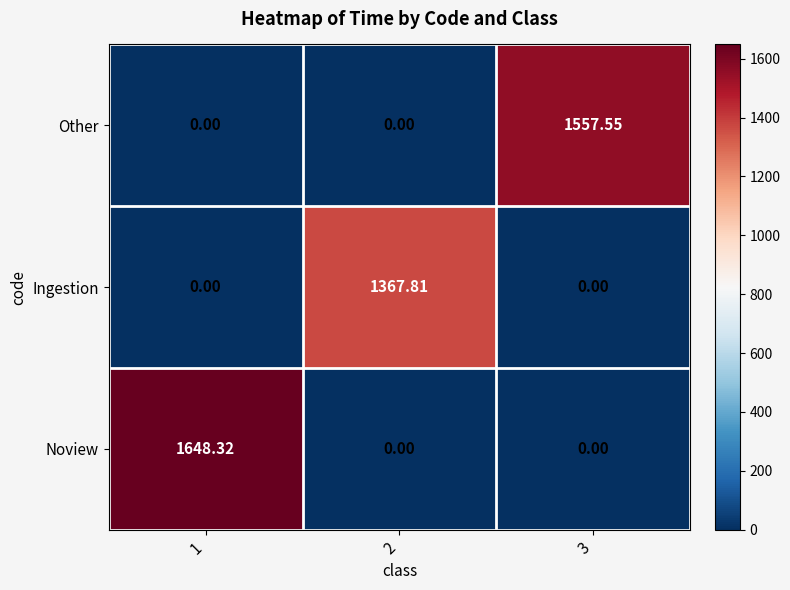

Rank the series by their maximum value, from lowest to highest.

Ingestion, Other, Noview